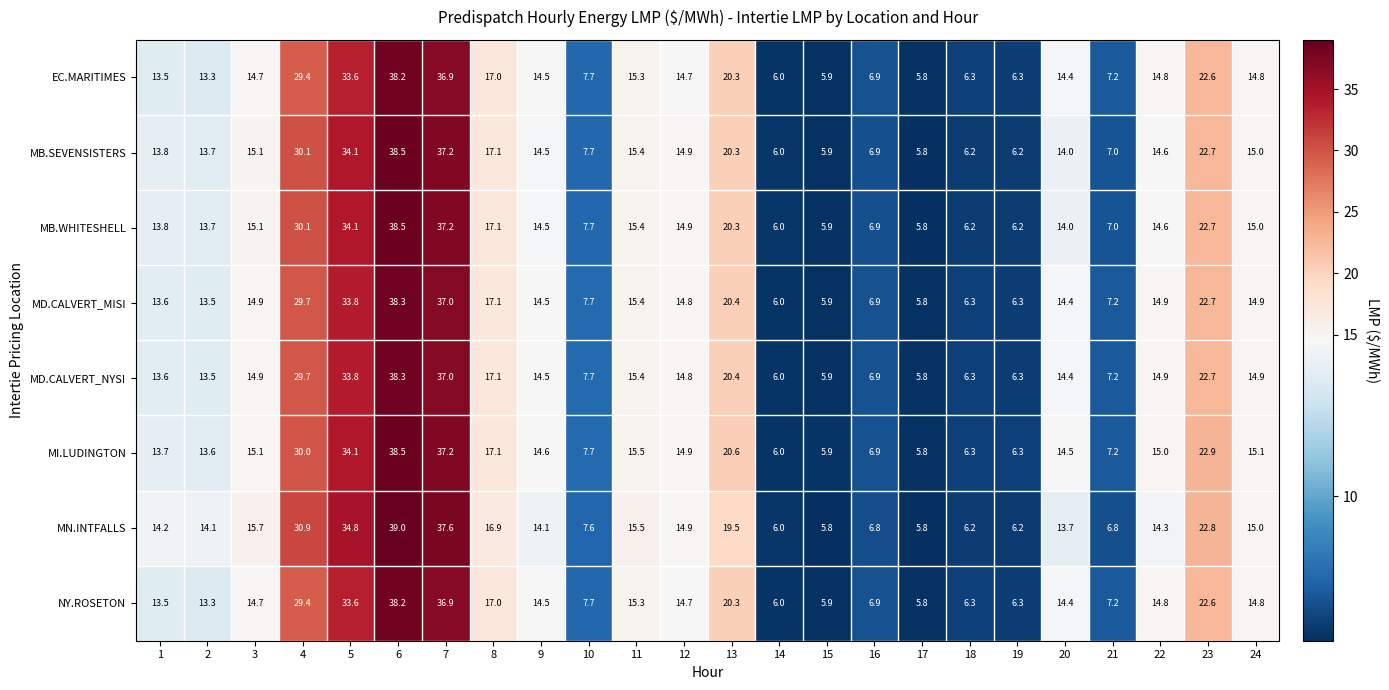

True or false: MD.CALVERT_MISI has a value of 7.7 at 10.

True